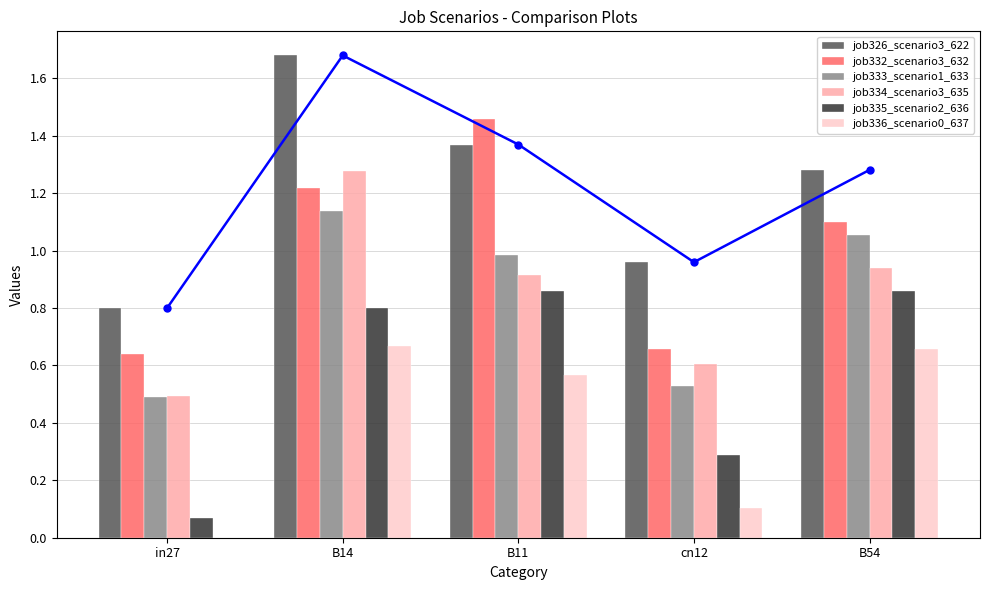

What is the label of the 4th bar from the left?

cn12